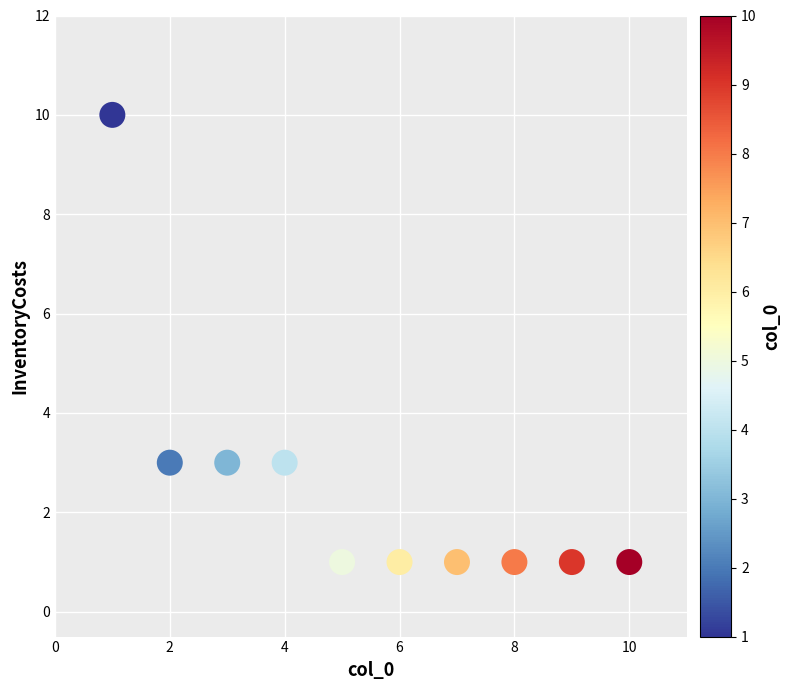

What is the average X value?

6